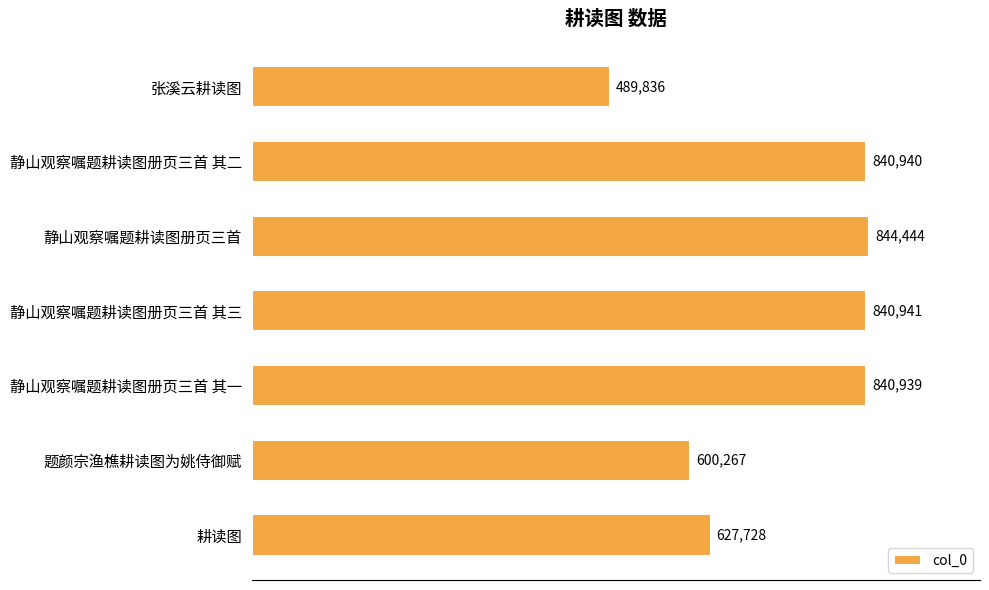

What is the average value?

726442